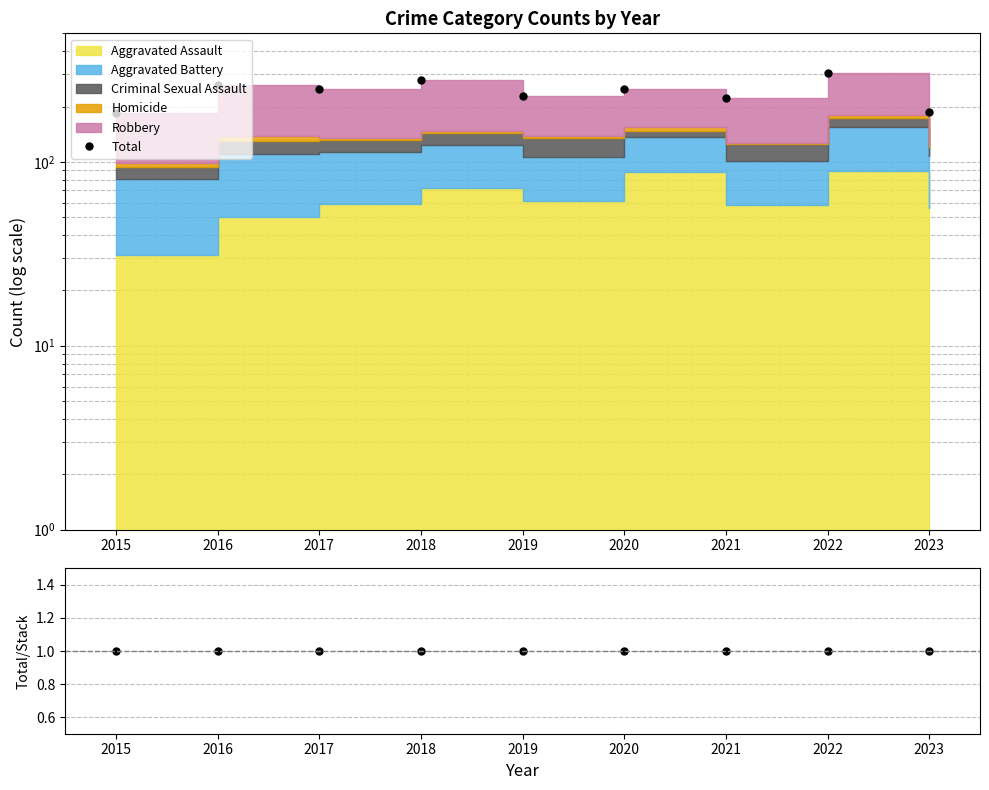

What is the value of the Total/Stack point at the 5th from the left?

1